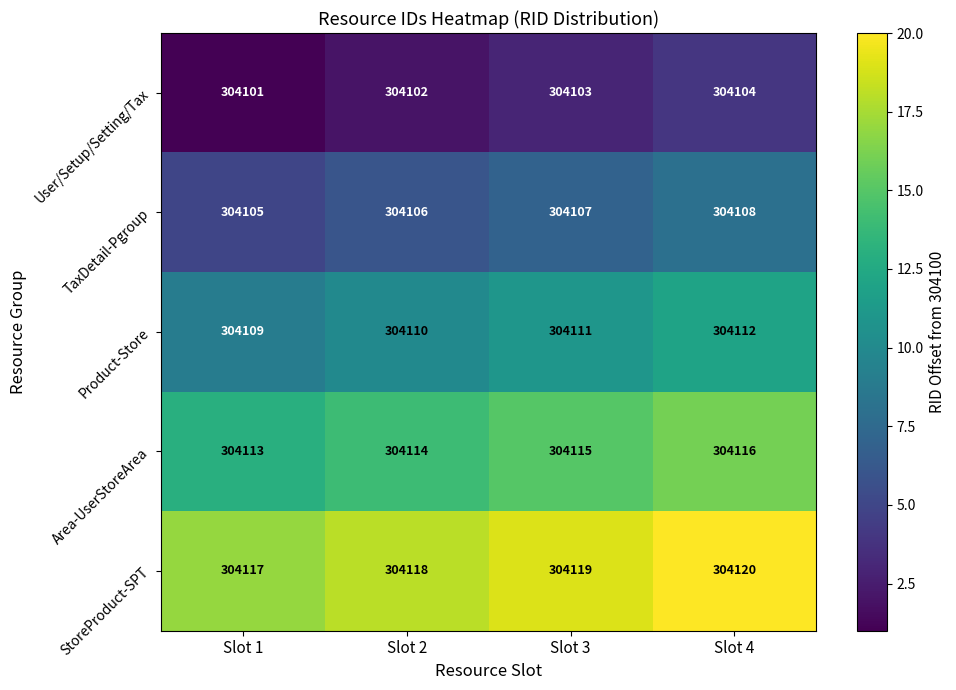

Is it true that TaxDetail-Pgroup equals 304108 at Slot 4?

True